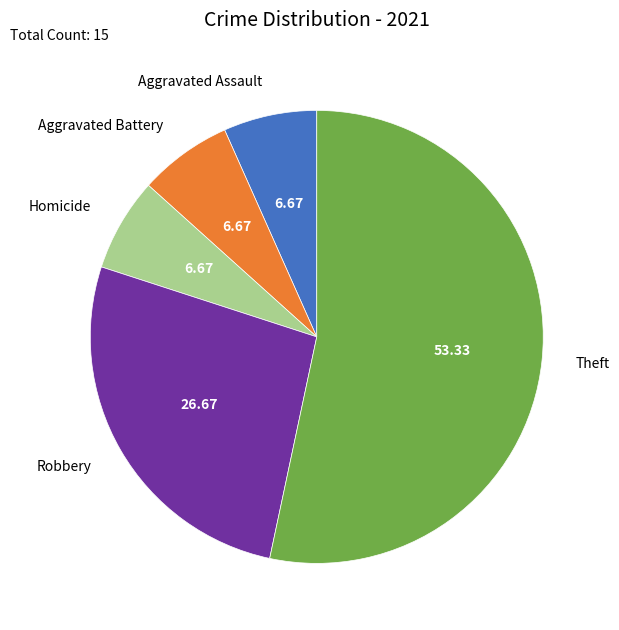

Which slice is the largest?

Theft